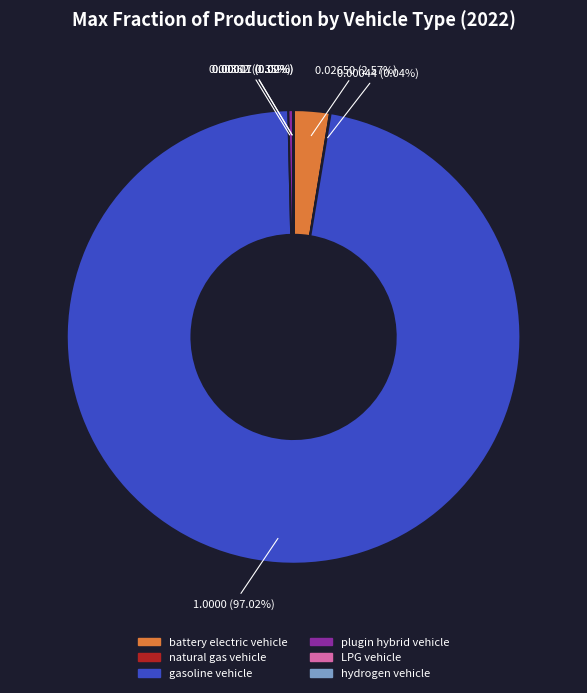

Combined, do plugin hybrid vehicle and battery electric vehicle account for over 50%?

No